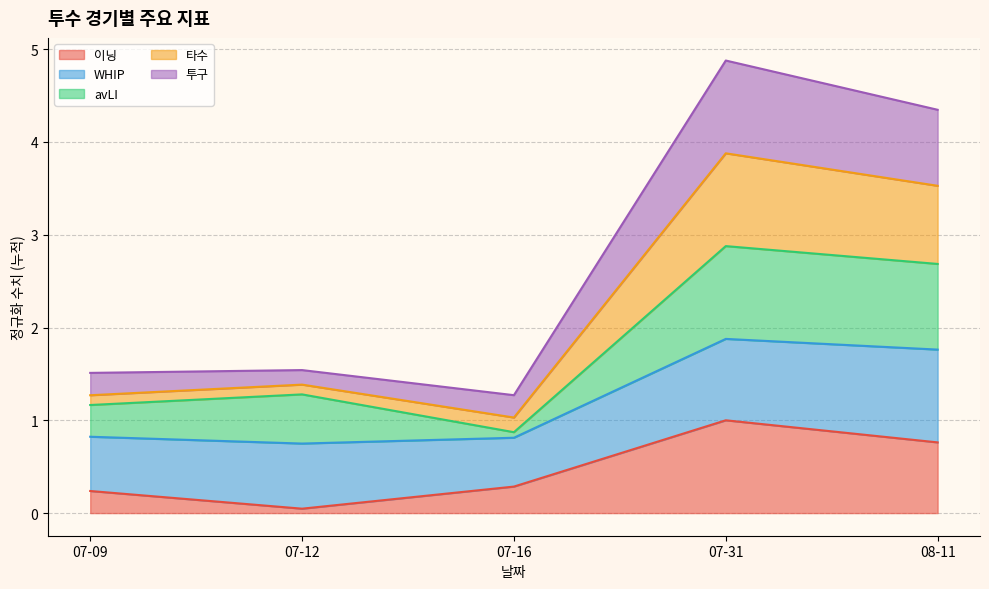

What is the maximum value for 이닝?

1.0